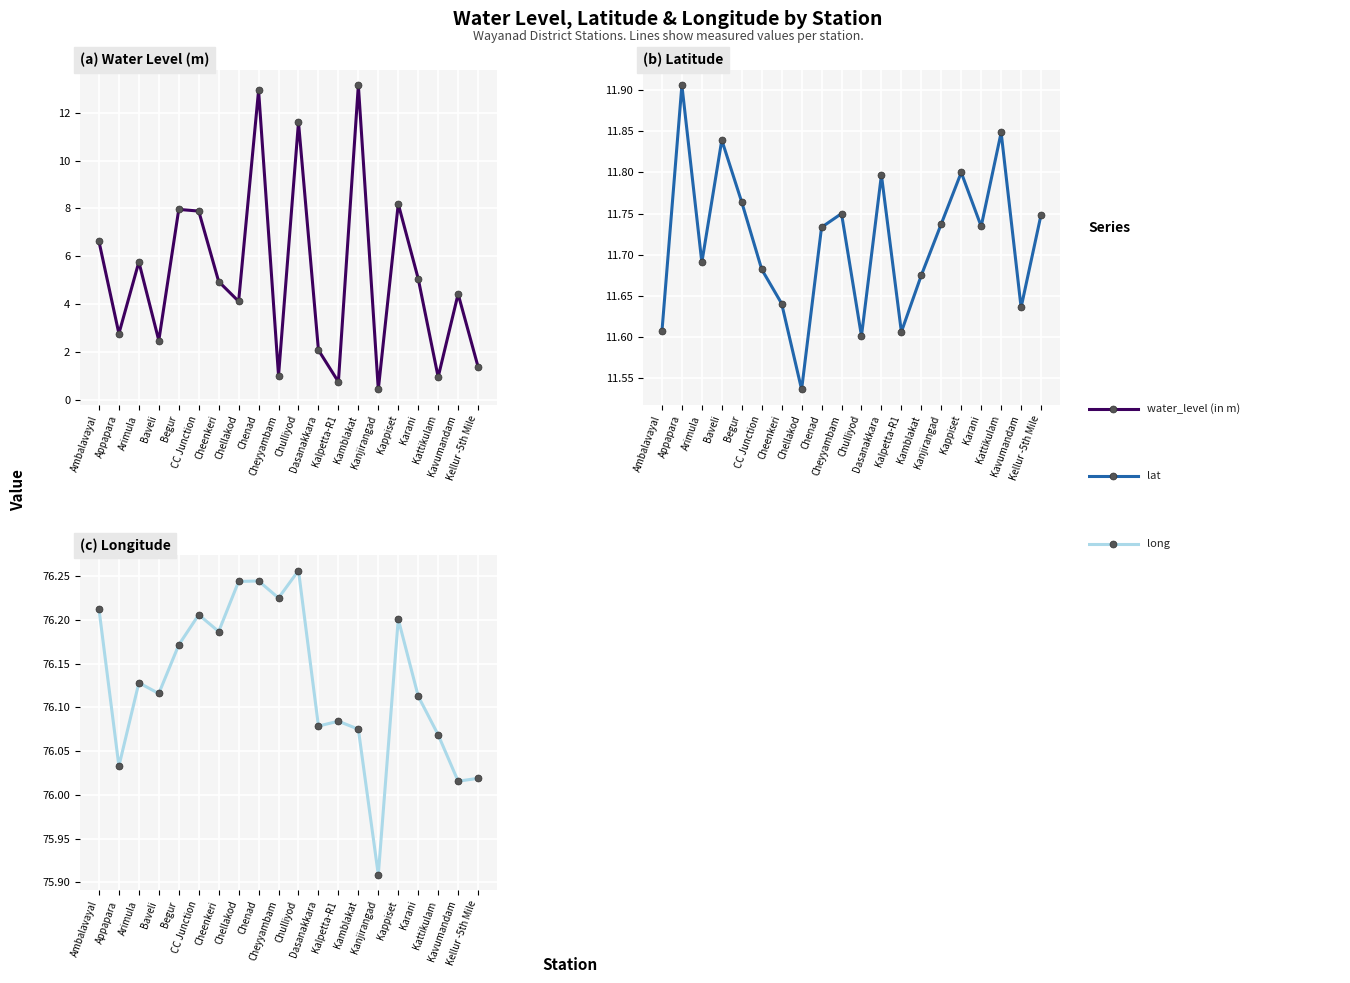

What is the minimum value shown in the chart?

0.4